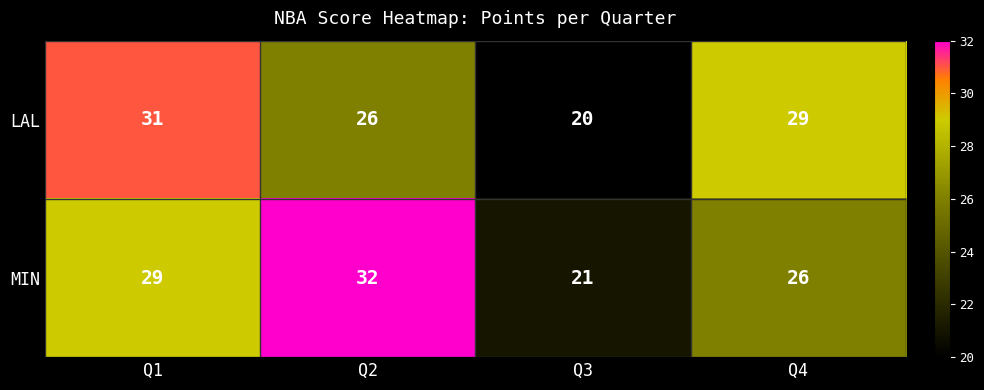

Reading left to right, extract all data points from this chart.

LAL: Q1=31	Q2=26	Q3=20	Q4=29
MIN: Q1=29	Q2=32	Q3=21	Q4=26